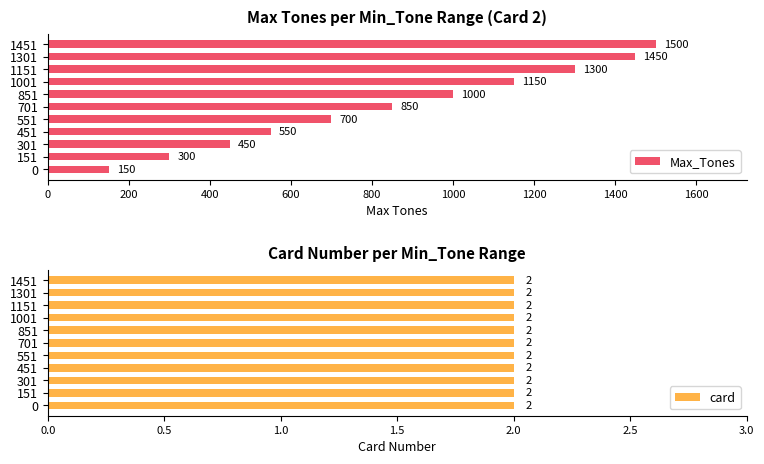

What is the average value of the Max_Tones series?

855